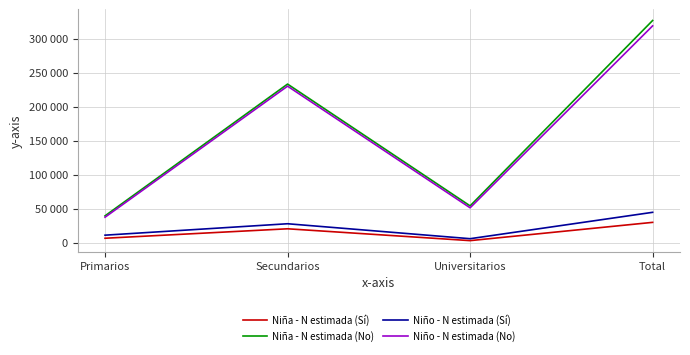

Does the chart display data point markers on the line(s)?

No